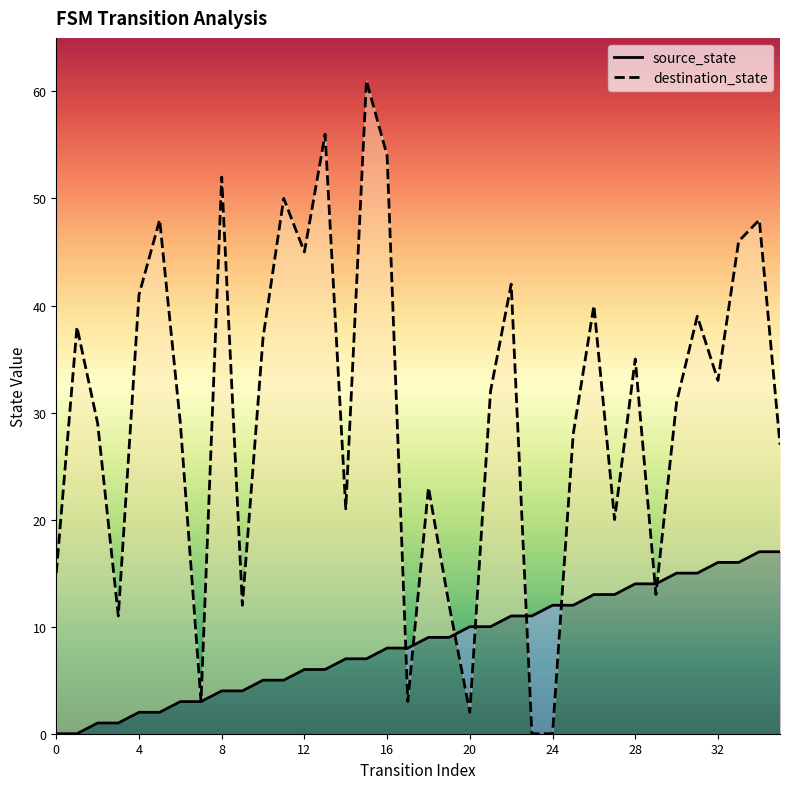

What is the difference between the second highest and second lowest values in the destination_state series?

56